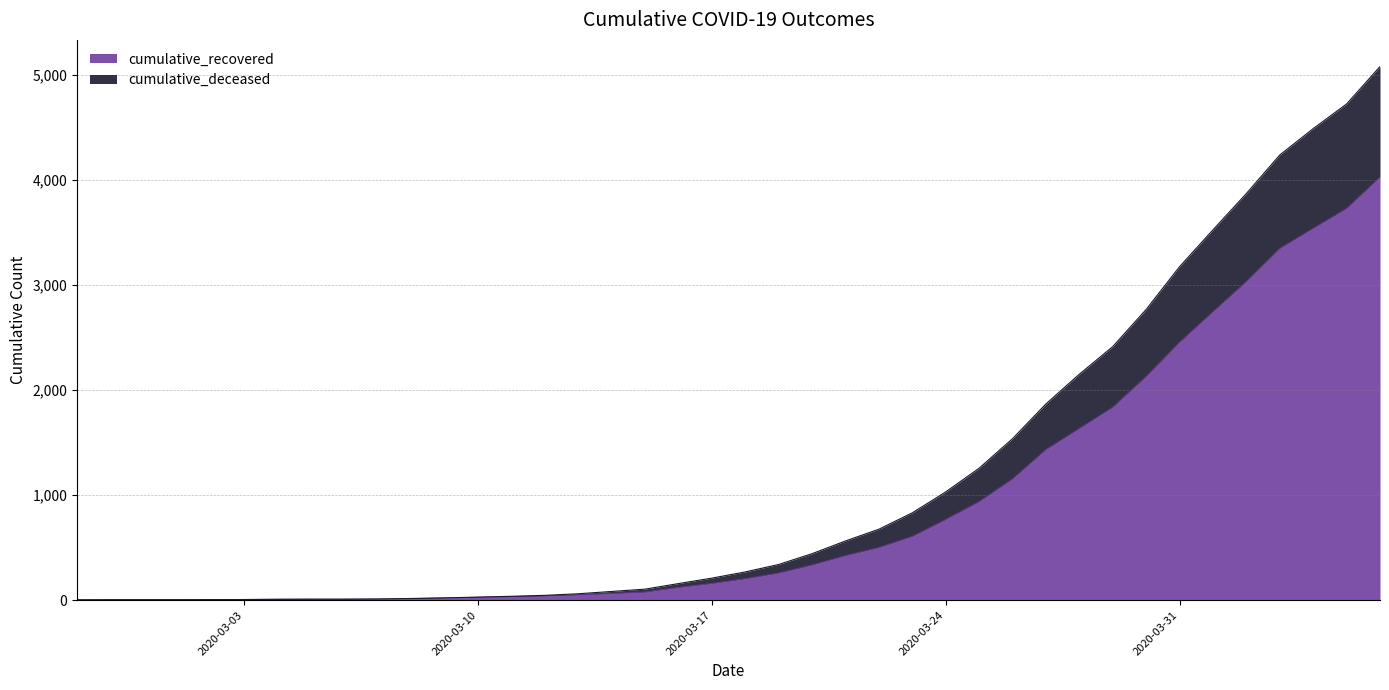

Between 2020-03-16 and 2020-03-18, which is larger?

2020-03-18